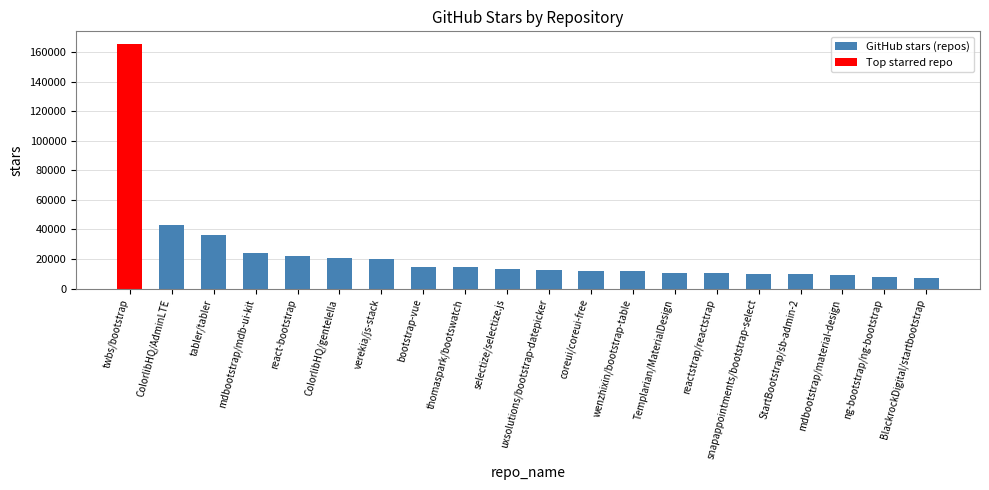

True or false: the data shows 11700 at coreui/coreui-free.

True